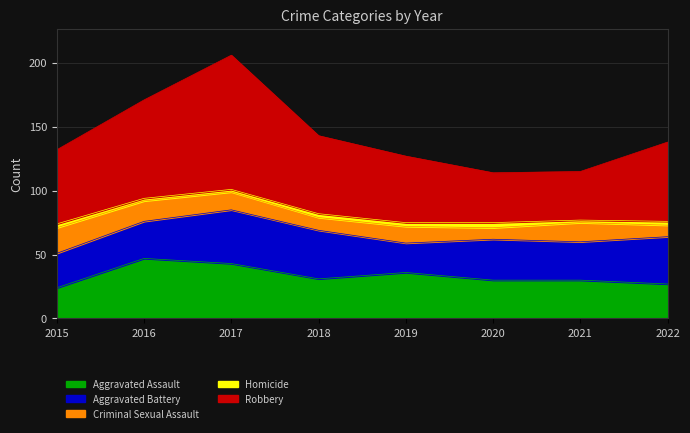

Reading right to left, list all the values displayed in this chart.

Aggravated Assault: 2022=27	2021=30	2020=30	2019=36	2018=31	2017=43	2016=47	2015=24
Aggravated Battery: 2022=37	2021=30	2020=32	2019=23	2018=38	2017=42	2016=29	2015=27
Criminal Sexual Assault: 2022=9	2021=15	2020=9	2019=13	2018=10	2017=14	2016=16	2015=20
Homicide: 2022=3	2021=2	2020=4	2019=3	2018=3	2017=2	2016=2	2015=3
Robbery: 2022=62	2021=38	2020=39	2019=52	2018=61	2017=105	2016=77	2015=58